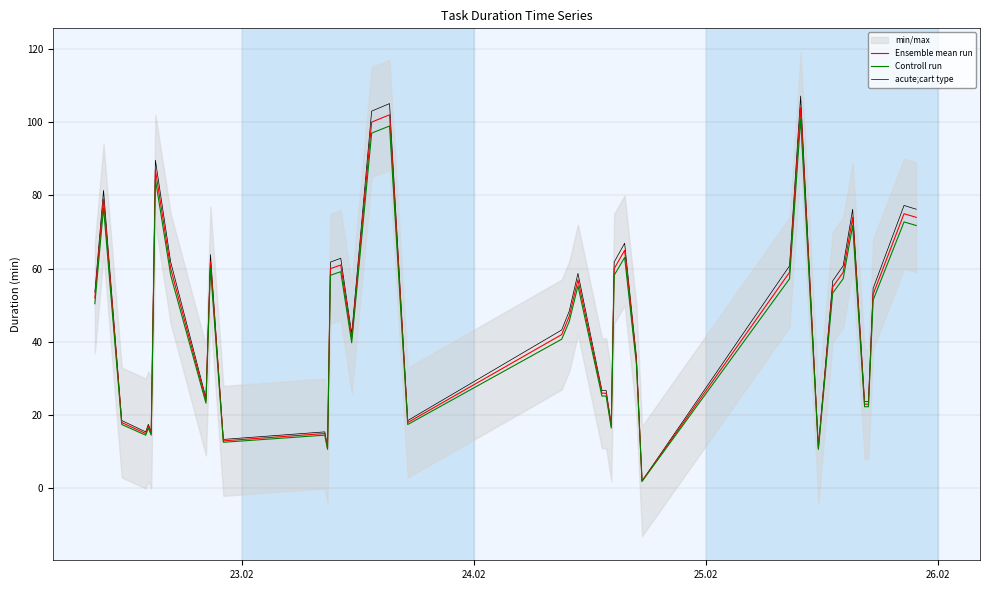

Reading left to right, extract all data points from this chart.

Ensemble mean run: 52.0	79.0	18.0	15.0	17.0	15.0	87.0	60.0	24.0	62.0	13.0	15.0	11.0	60.0	61.0	41.0	100.0	102.0	18.0	42.0	47.0	57.0	26.0	26.0	17.0	60.0	65.0	35.0	2.0	59.0	104.0	11.0	55.0	59.0	74.0	23.0	23.0	53.0	75.0	74.0
Controll run: 50.4	76.6	17.5	14.5	16.5	14.5	84.4	58.2	23.3	60.1	12.6	14.5	10.7	58.2	59.2	39.8	97.0	98.9	17.5	40.7	45.6	55.3	25.2	25.2	16.5	58.2	63.0	33.9	1.9	57.2	100.9	10.7	53.4	57.2	71.8	22.3	22.3	51.4	72.8	71.8
acute;cart type: 53.6	81.4	18.5	15.5	17.5	15.5	89.6	61.8	24.7	63.9	13.4	15.5	11.3	61.8	62.8	42.2	103.0	105.1	18.5	43.3	48.4	58.7	26.8	26.8	17.5	61.8	67.0	36.1	2.1	60.8	107.1	11.3	56.6	60.8	76.2	23.7	23.7	54.6	77.2	76.2